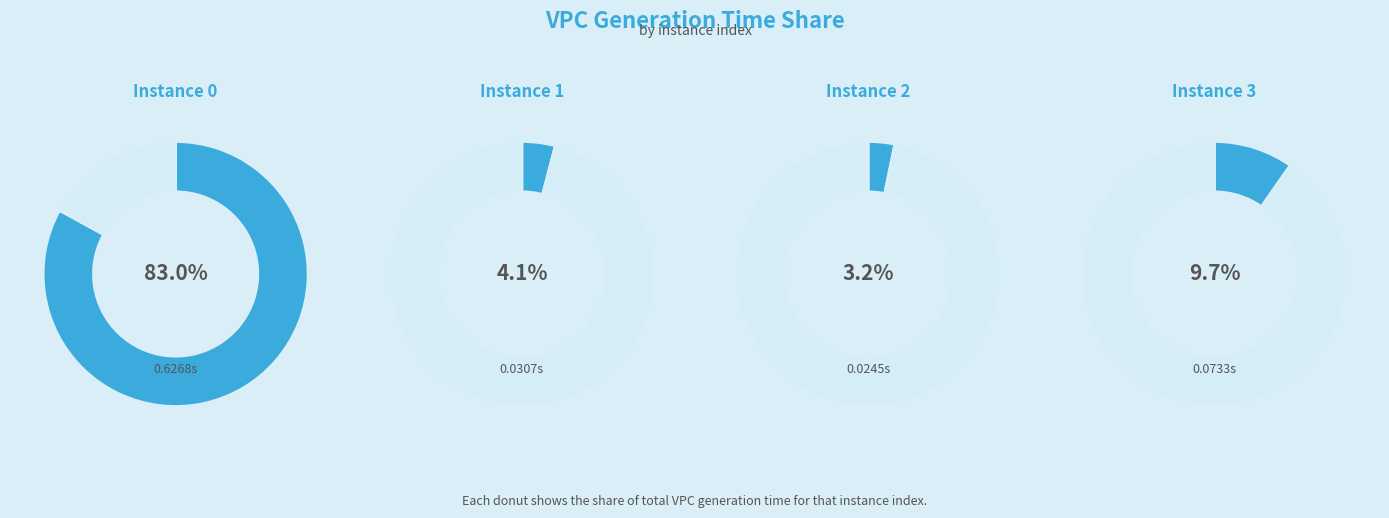

Is there a majority slice in this chart?

Yes